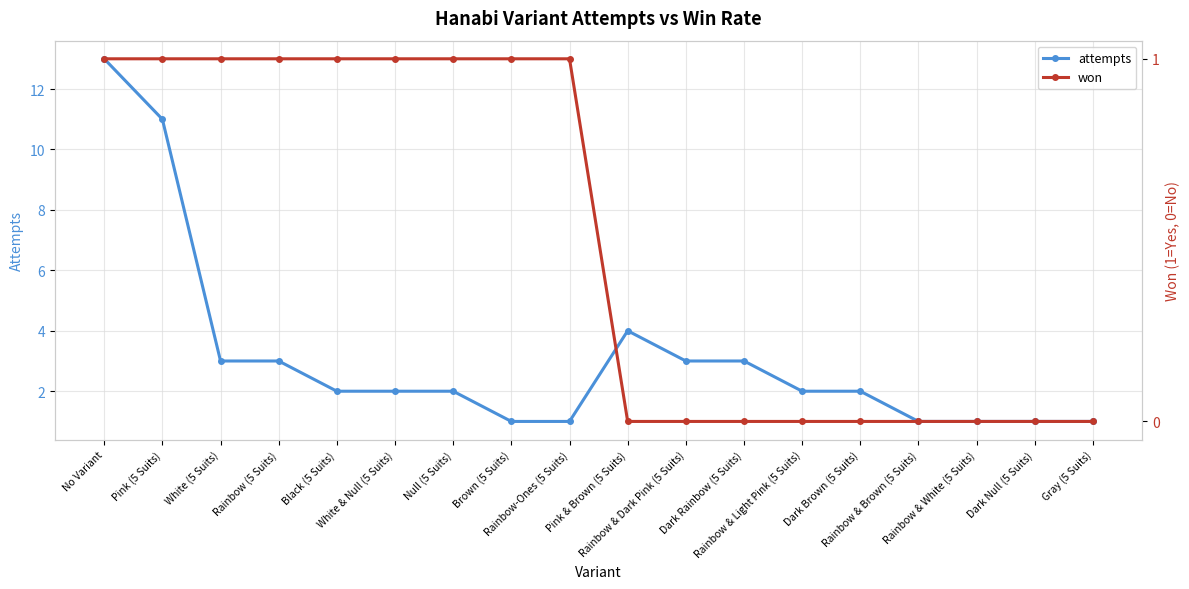

The attempts series shows 0 at Rainbow-Ones (5 Suits). True or false?

False